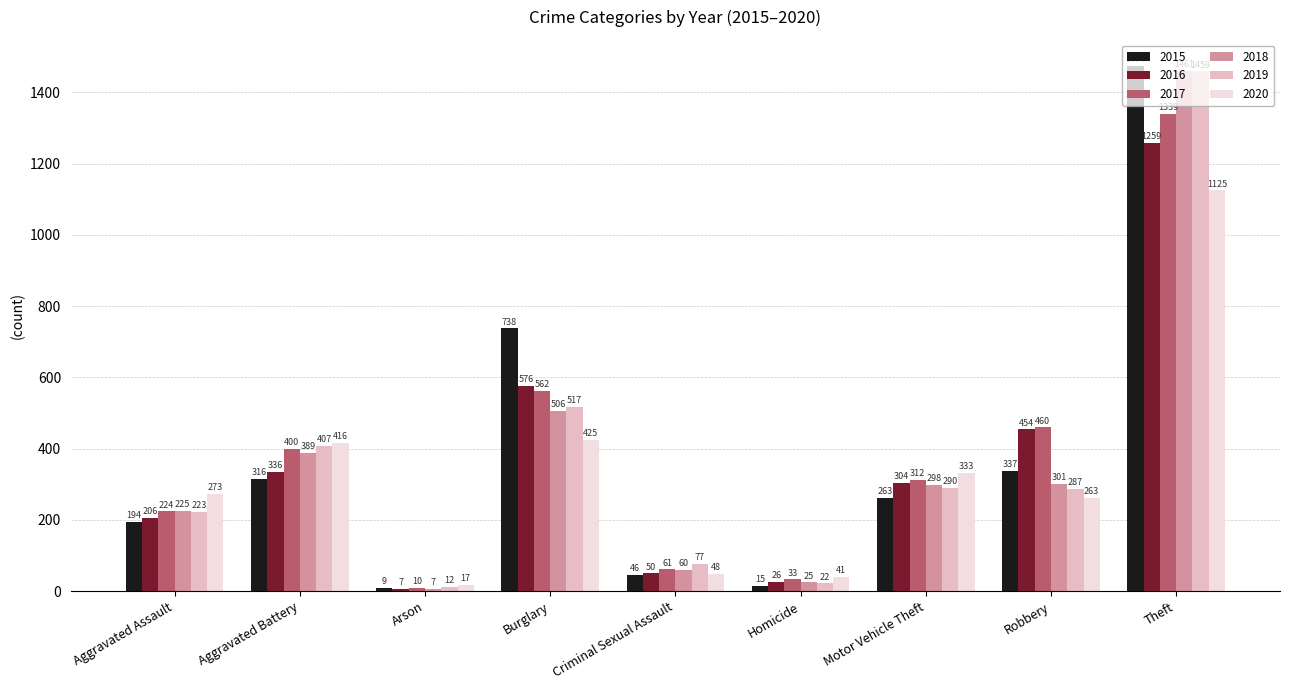

Between Arson and Theft, which series saw the biggest shift?

2015